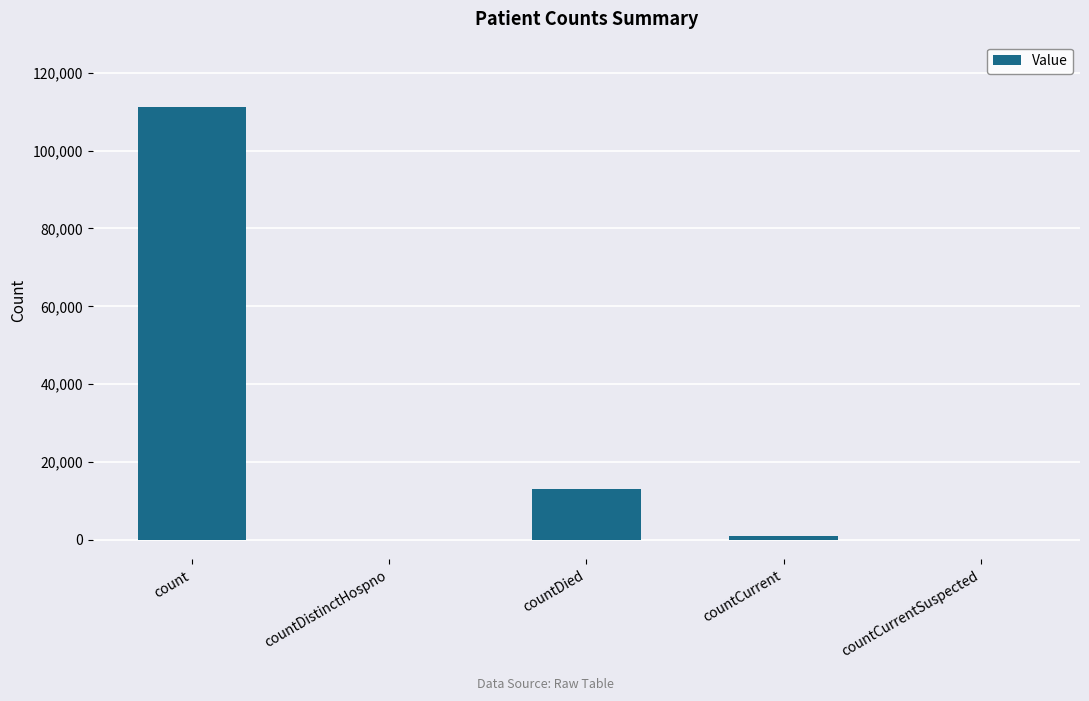

Which label corresponds to the largest value in the chart?

count